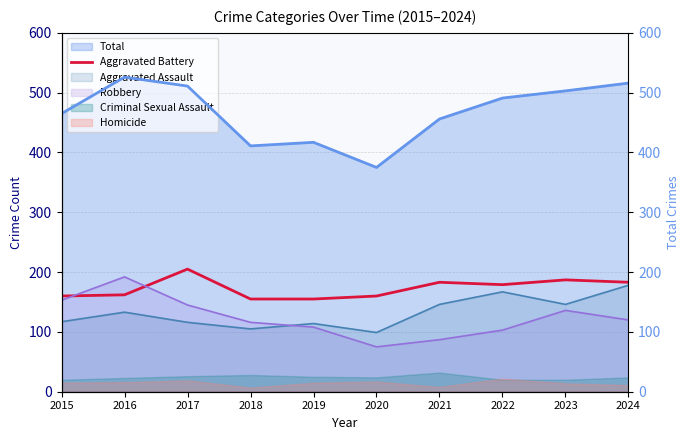

Between 2021 and 2023, which series saw the biggest shift?

Total (right)